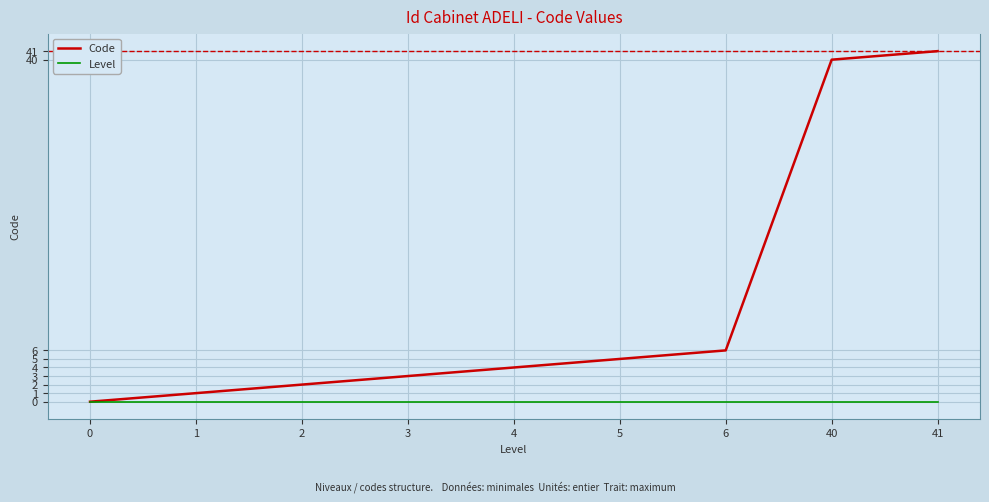

At which category does the chart reach its peak across all series?

41